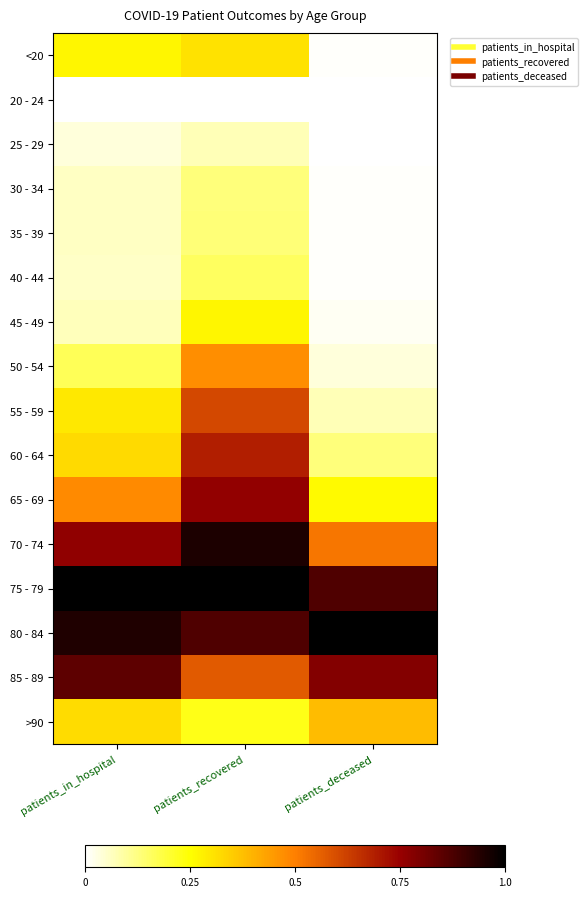

At patients_in_hospital, list the series in order from smallest to largest.

20 - 24, 25 - 29, 40 - 44, 30 - 34, 35 - 39, 45 - 49, 50 - 54, <20, 55 - 59, >90, 60 - 64, 65 - 69, 70 - 74, 85 - 89, 80 - 84, 75 - 79